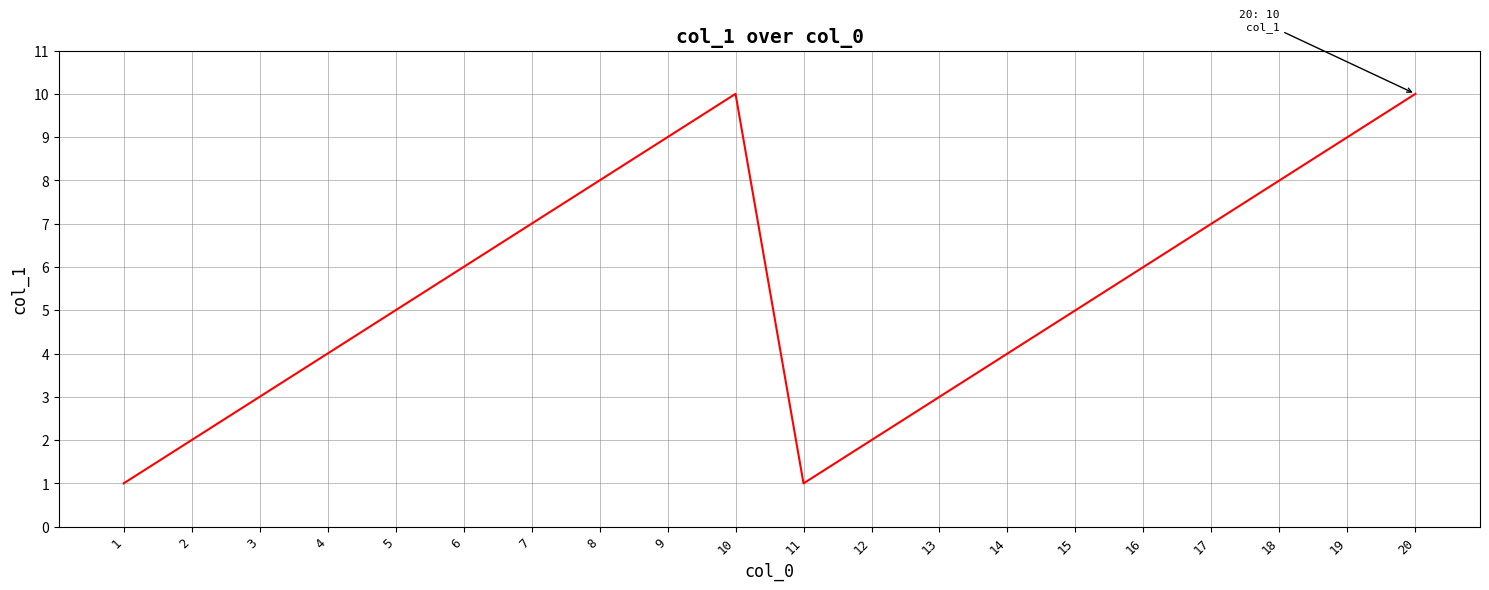

What is the change in value from 9 to 20?

+1